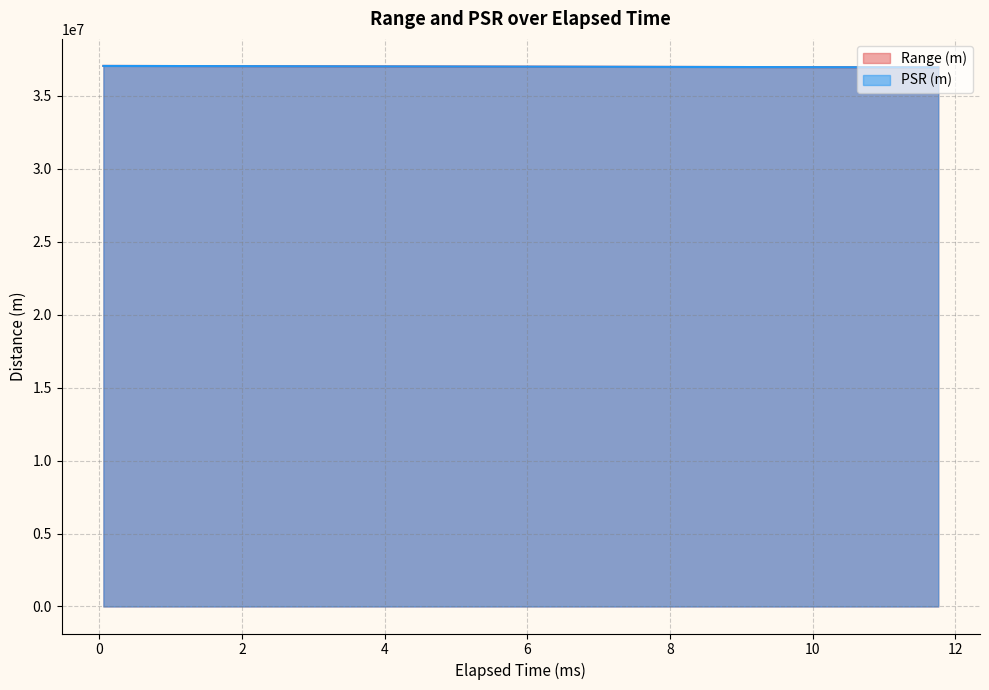

What is the total value across all series at 10260000?

73908063.5